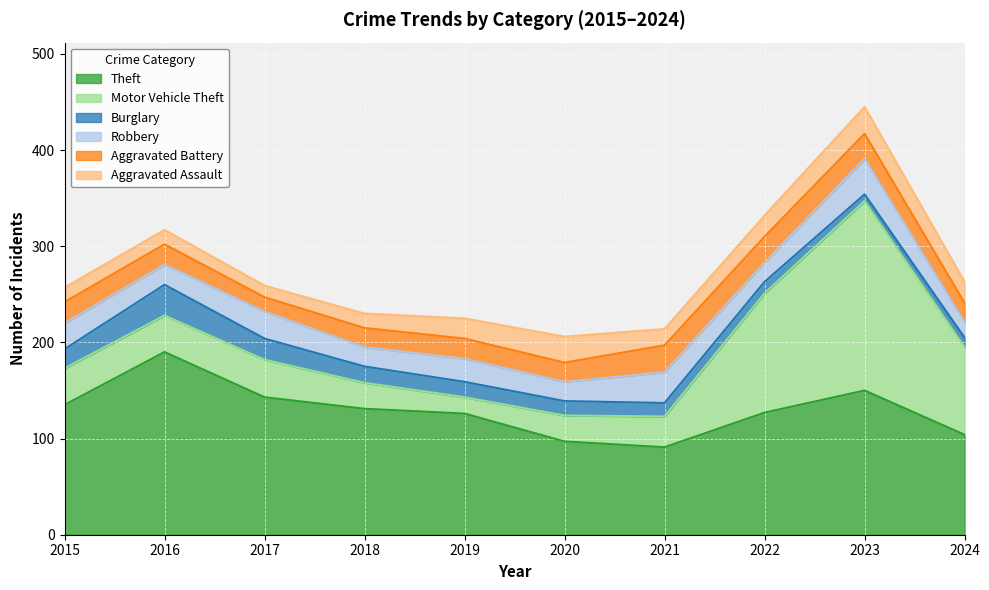

What are all the series names shown in the legend?

Theft, Motor Vehicle Theft, Burglary, Robbery, Aggravated Battery, Aggravated Assault